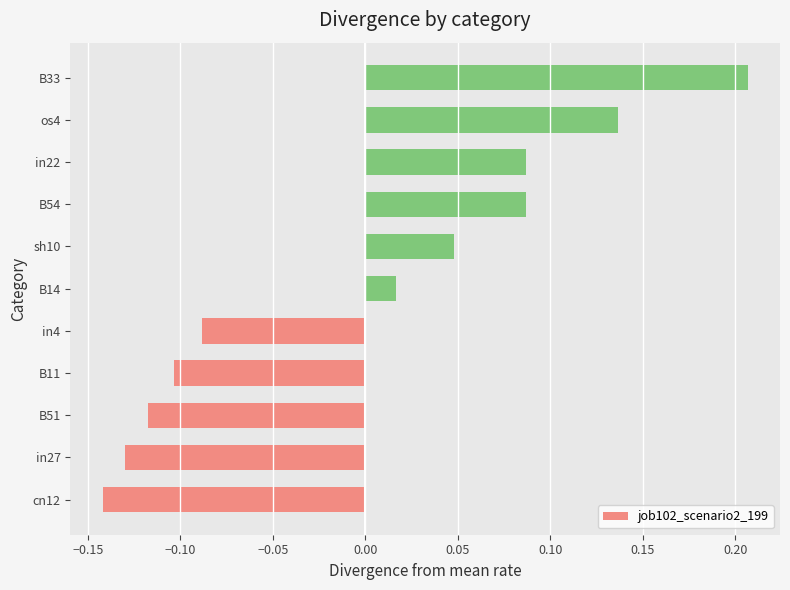

What is the difference between the maximum and second lowest values?

0.3